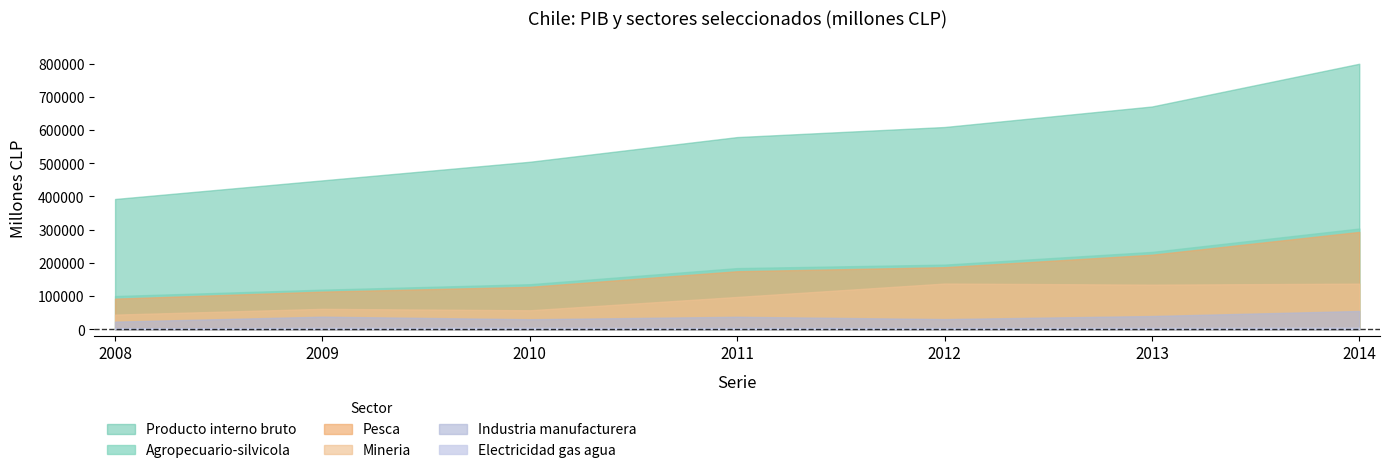

How many interior local peaks does the Electricidad gas agua series have?

1